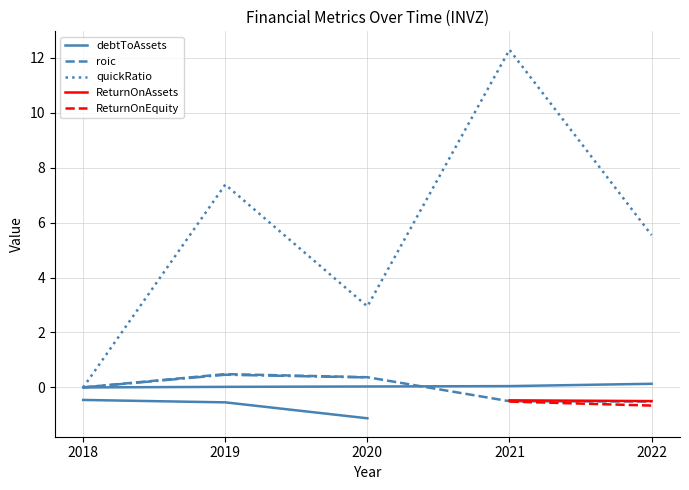

The debtToAssets series shows 0.0 at 2020. True or false?

False